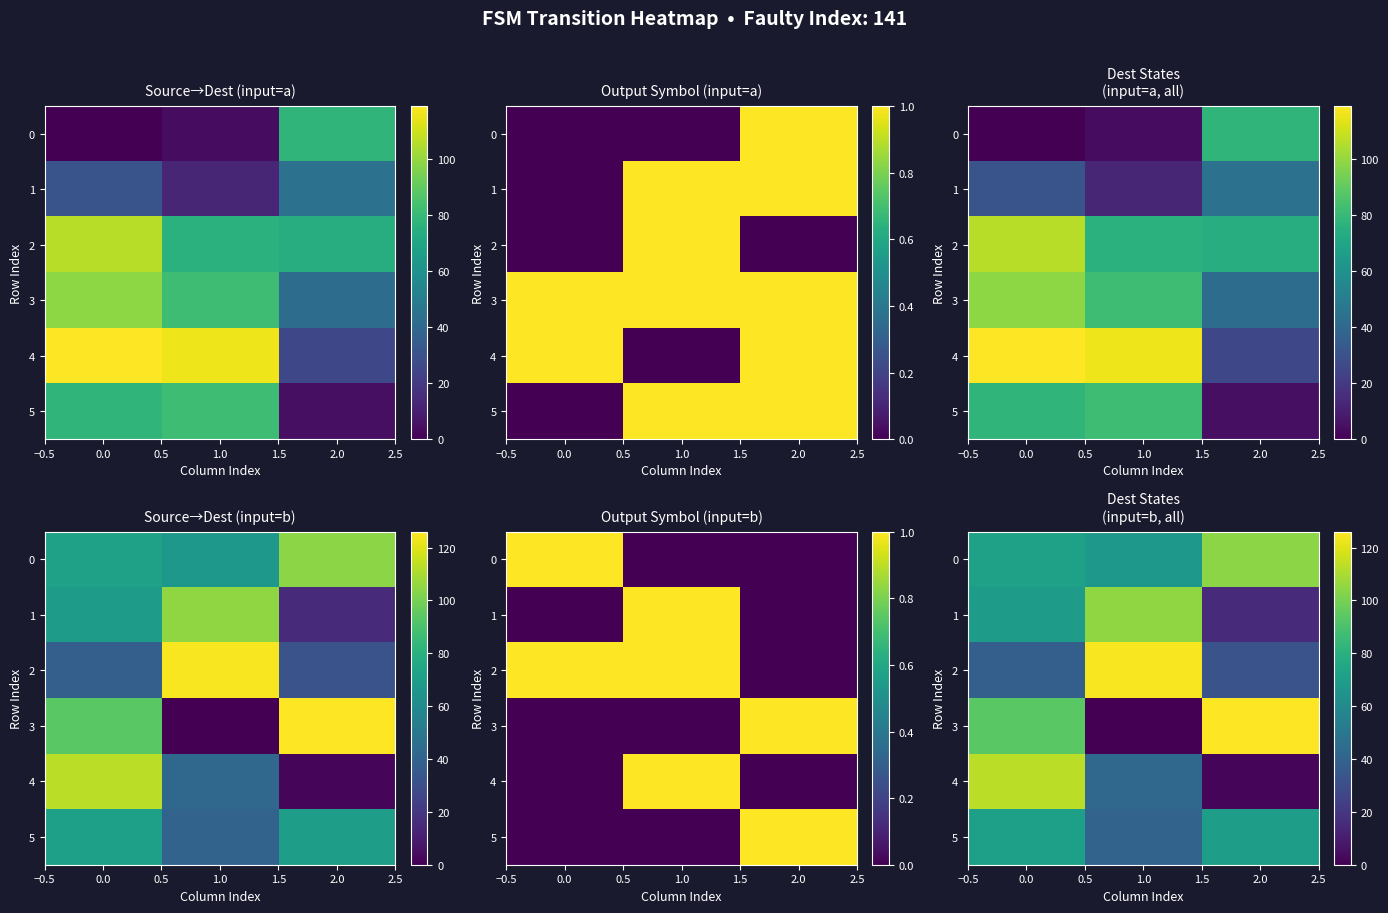

List the series in order of their peak value, lowest first.

5, 0, 1, 4, 2, 3